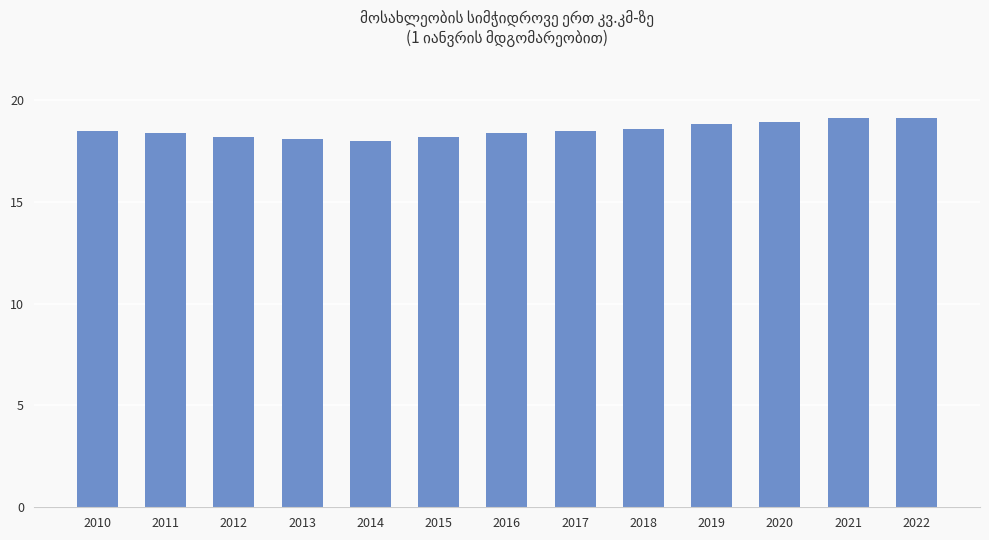

What is the change in value from 2012 to 2019?

+0.6